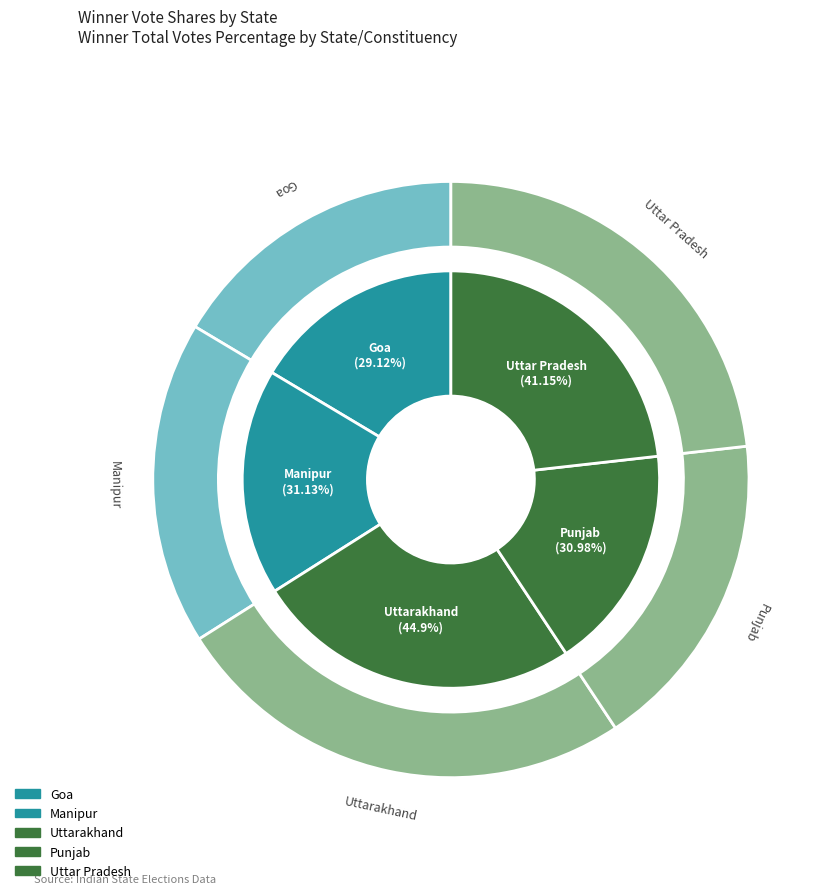

Combined, what portion of the pie is Manipur and Uttar Pradesh?

40.8%